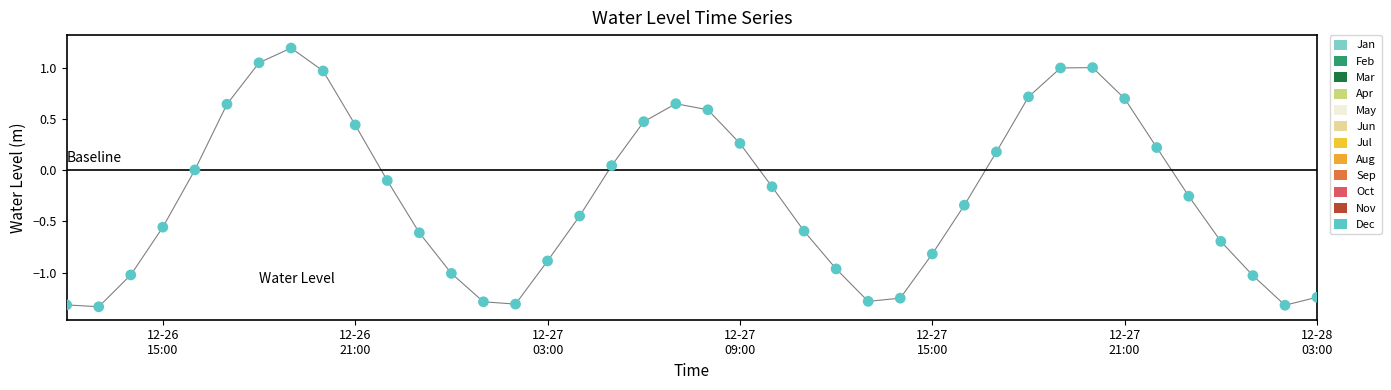

What is the maximum value shown in the chart?

1.2